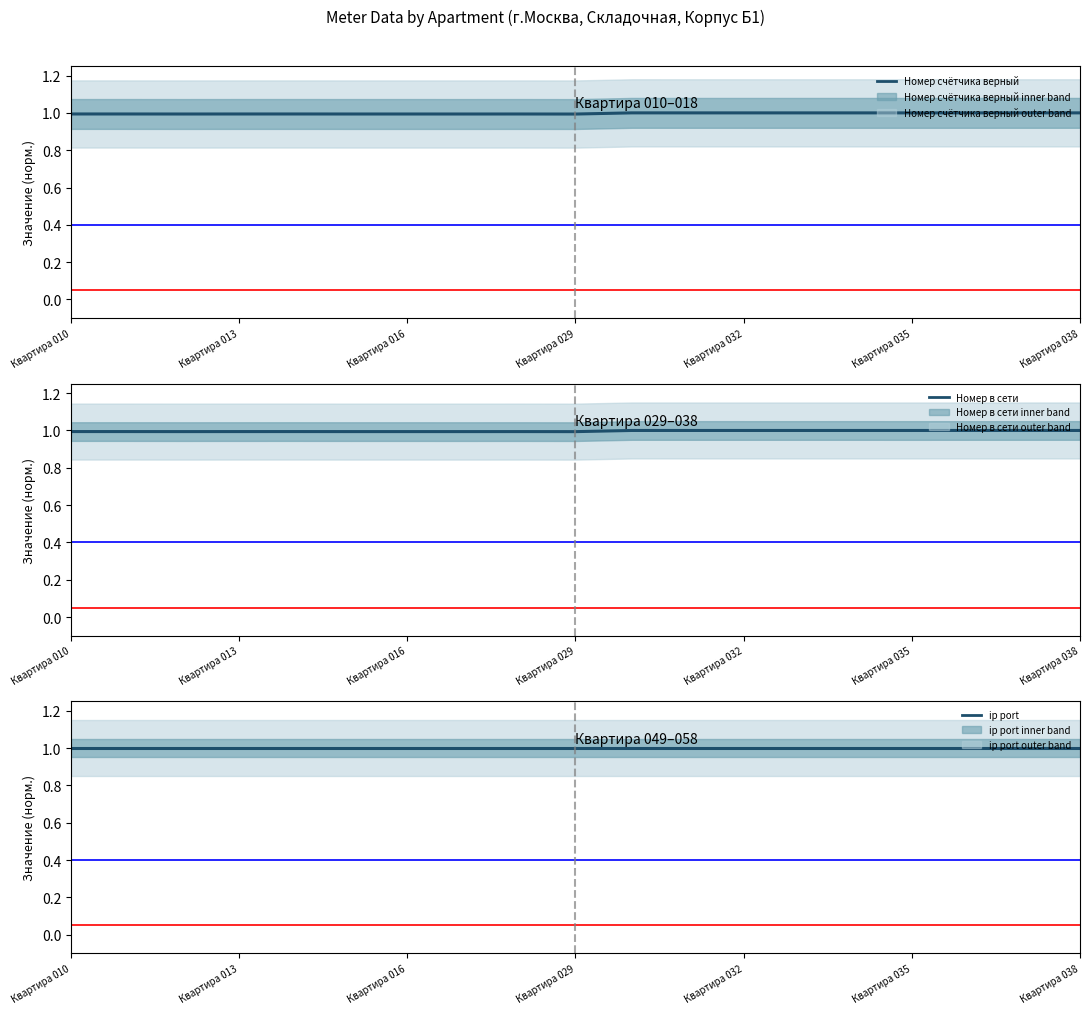

What is the total value across all series at Квартира 038?

3.0